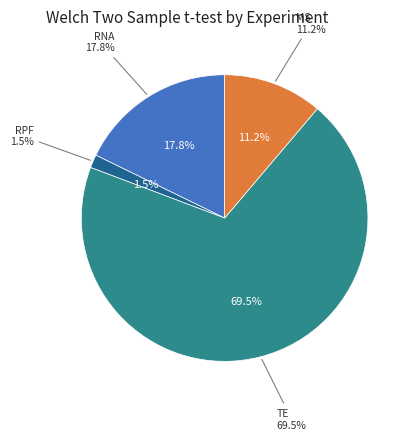

To the nearest percent, what percentage of the pie is TE?

70%